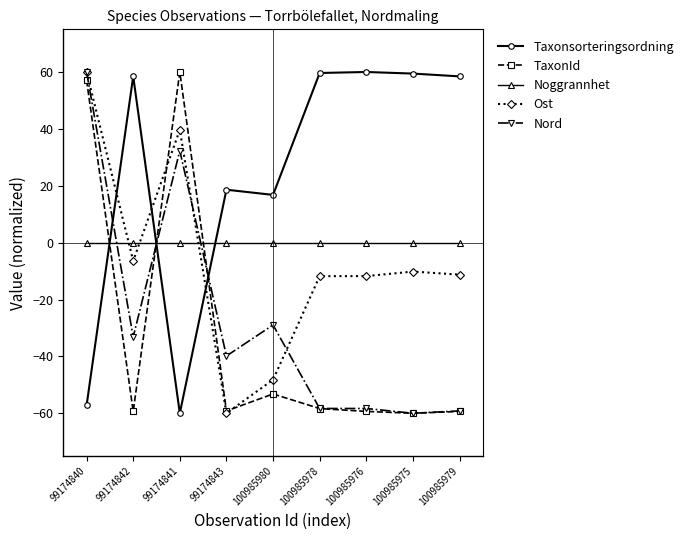

Which series changed the most between 100985980 and 100985978?

Taxonsorteringsordning